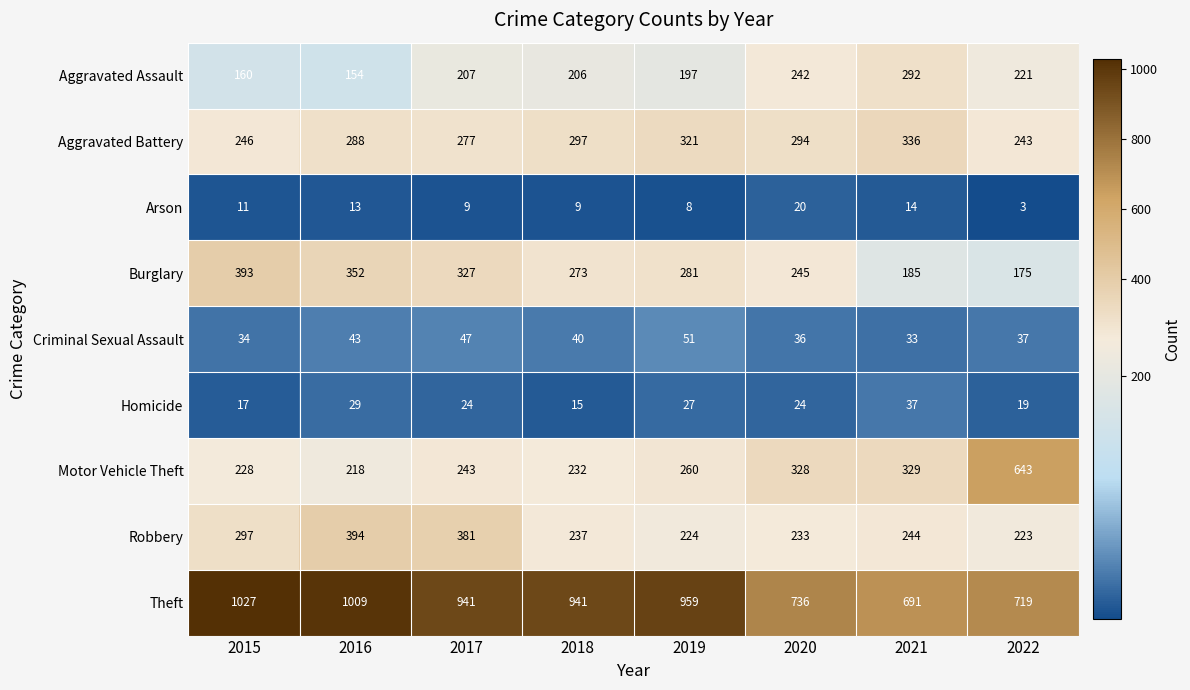

Where is Homicide nearest to the value 26?

2019